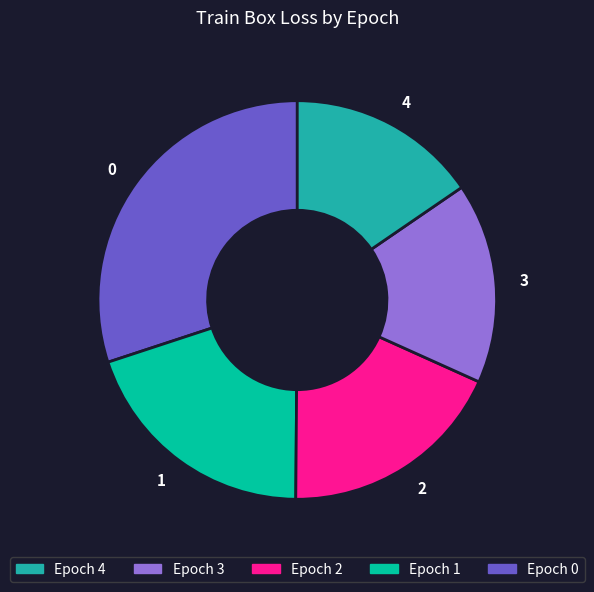

True or false: 3 accounts for 30% of the total.

False